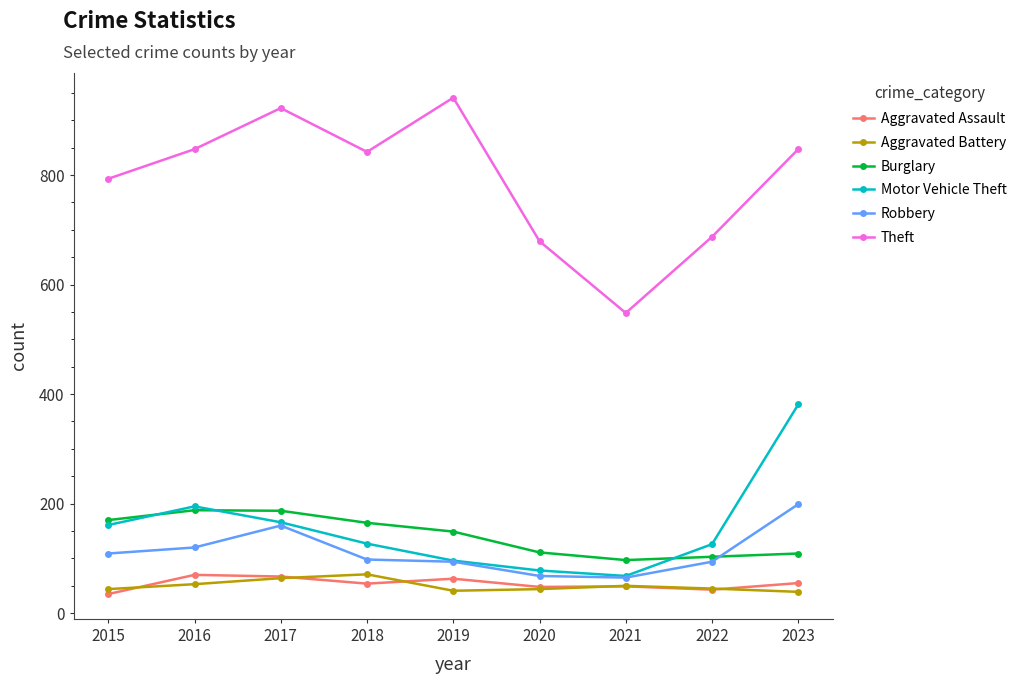

Does the chart display data point markers on the line(s)?

Yes